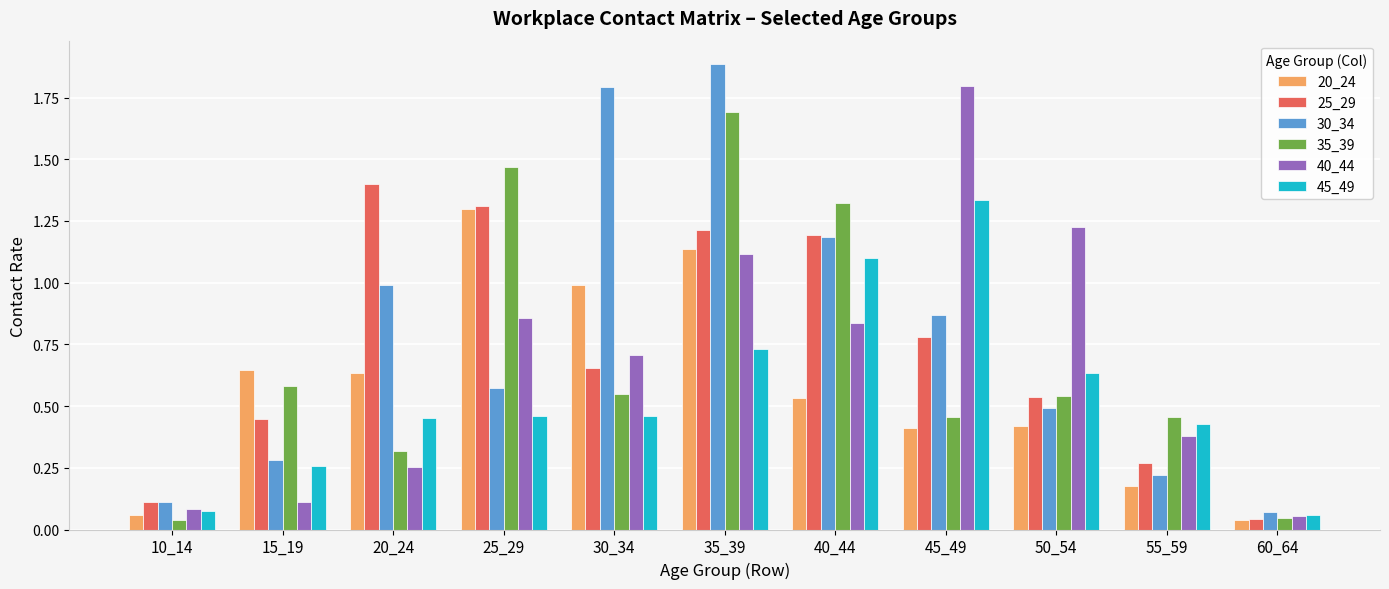

The value of 25_29 at 20_24 is 0.7. True or false?

False